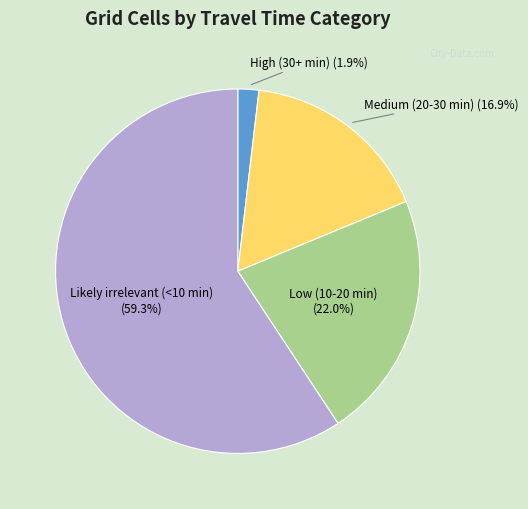

Does any single category account for the majority?

Yes